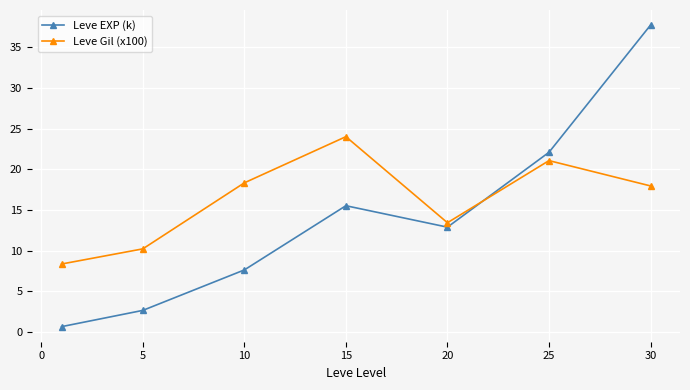

Which series has the widest spread of values?

Leve EXP (k)